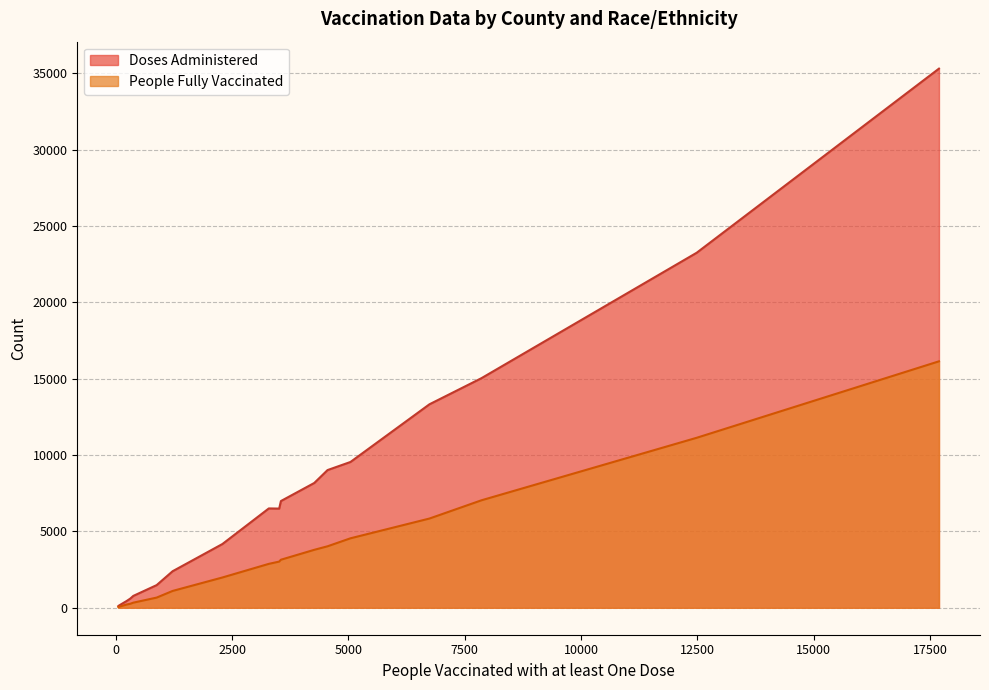

True or false: People Fully Vaccinated and Doses Administered cross at least once.

False